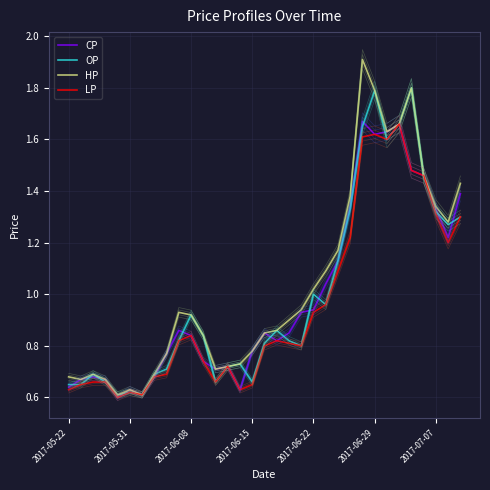

Rank the series by their maximum value, from lowest to highest.

LP, CP, OP, HP